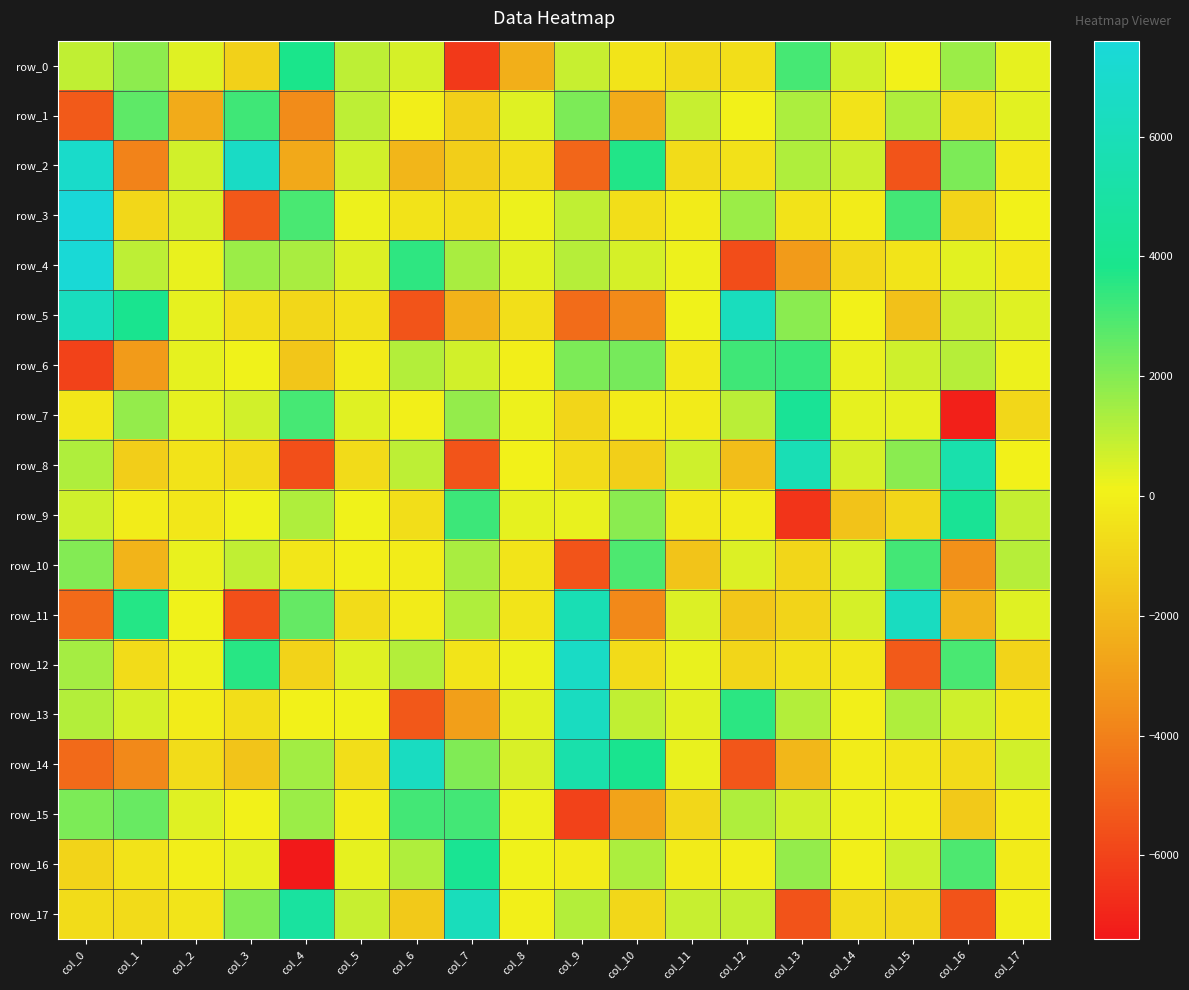

What is the minimum value for row_11?

-5621.1